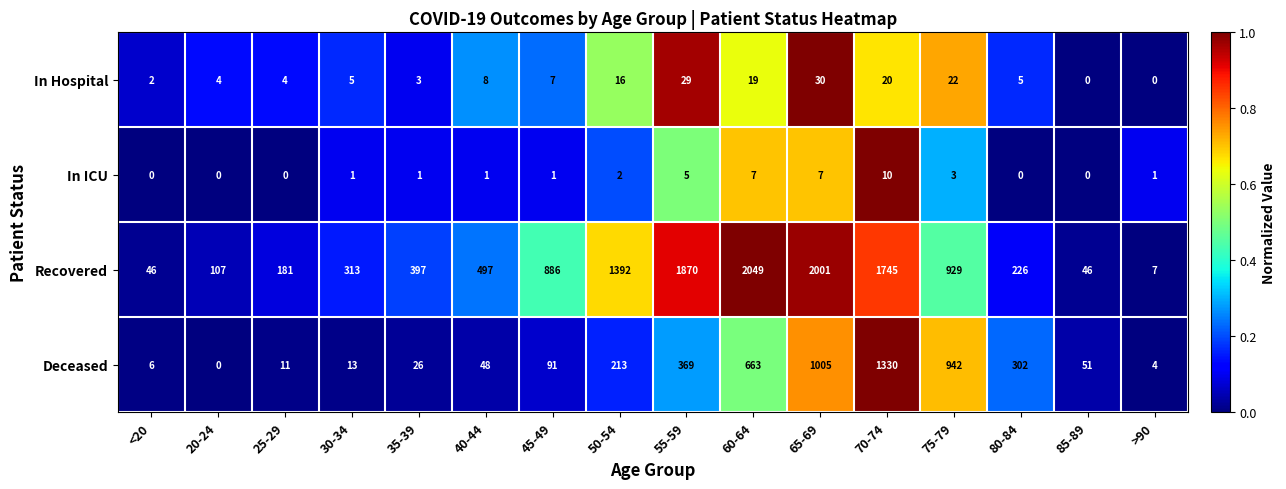

What is the difference between the second highest and second lowest values in the Recovered series?

1955